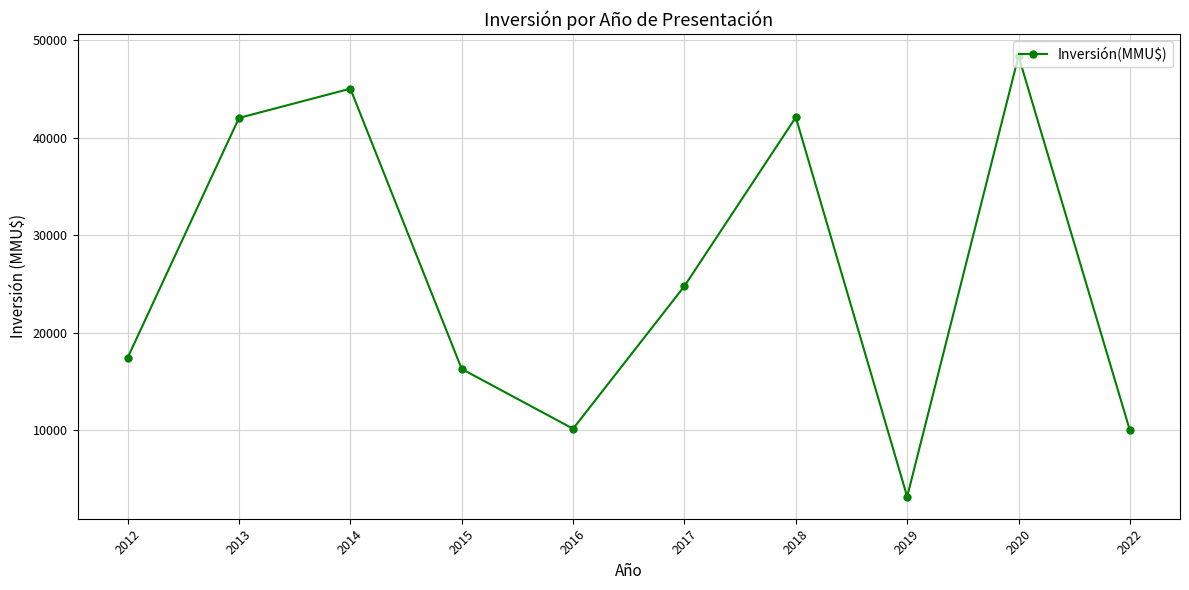

What is the change in value from 2016 to 2018?

+31944